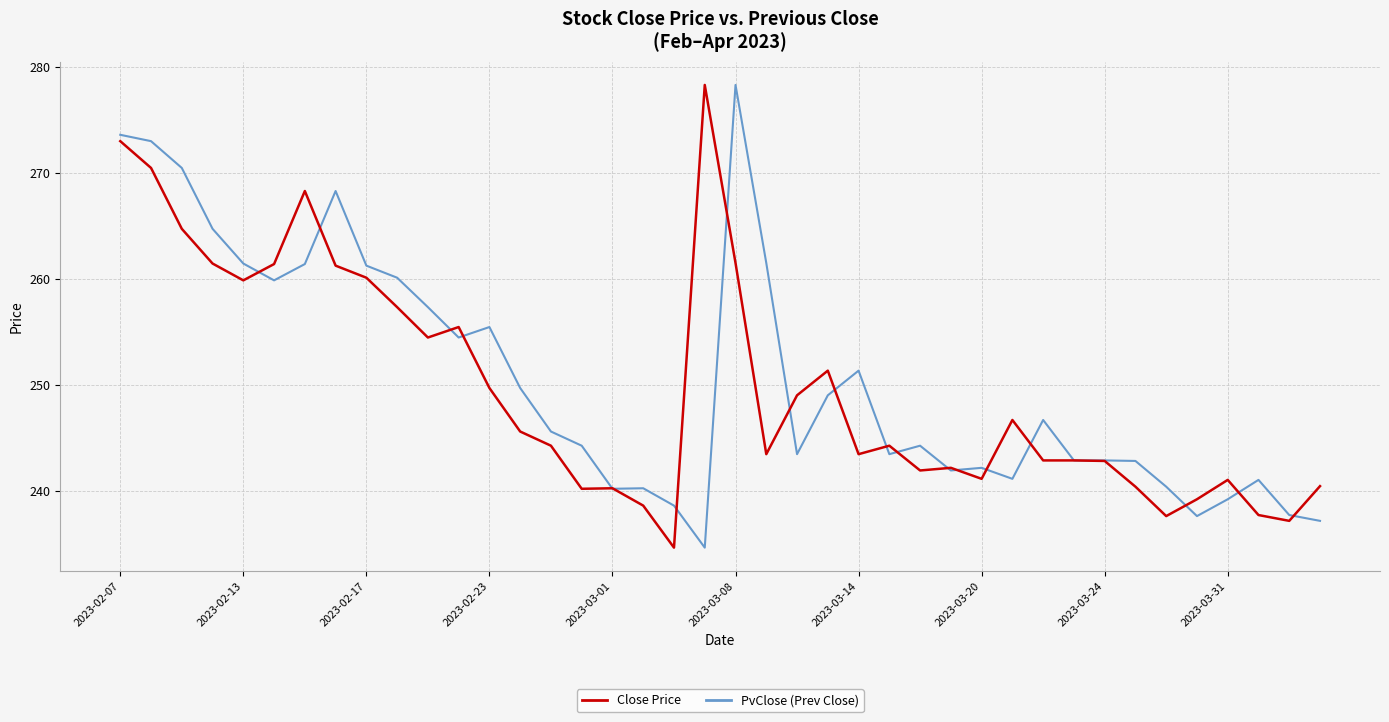

Is this an area chart (filled region under the line)?

No